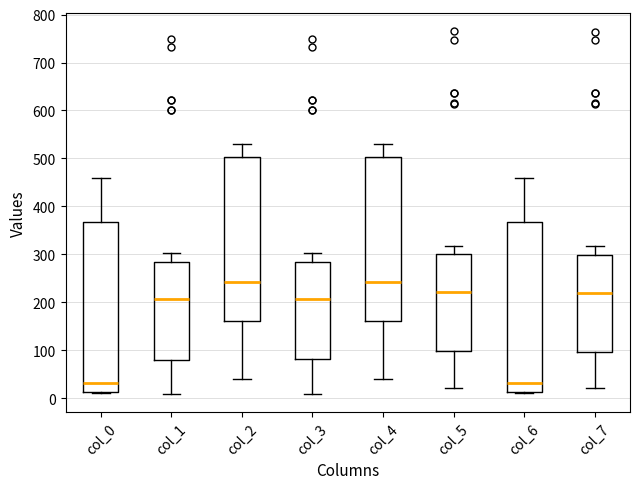

Reading left to right, transcribe this box plot: for each box, give where its median line is, the range the box spans, and where its two whiskers end, as read against the y-axis. The values are not printed on the chart, so give them approximately, as read against the axis.

col_0: median 30, box 10 to 370, whiskers 10 to 460
col_1: median 210, box 80 to 280, whiskers 10 to 300
col_2: median 240, box 160 to 500, whiskers 40 to 530
col_3: median 210, box 80 to 290, whiskers 10 to 300
col_4: median 240, box 160 to 500, whiskers 40 to 530
col_5: median 220, box 100 to 300, whiskers 20 to 320
col_6: median 30, box 10 to 370, whiskers 10 to 460
col_7: median 220, box 100 to 300, whiskers 20 to 320